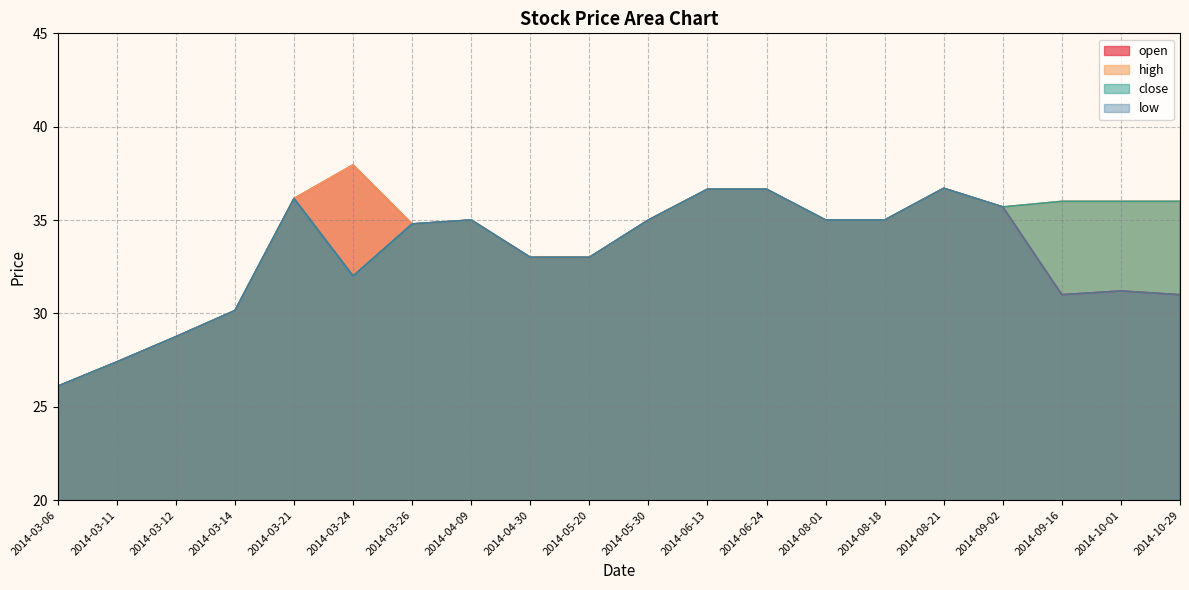

What is the difference between the maximum and minimum values in the open series?

11.9